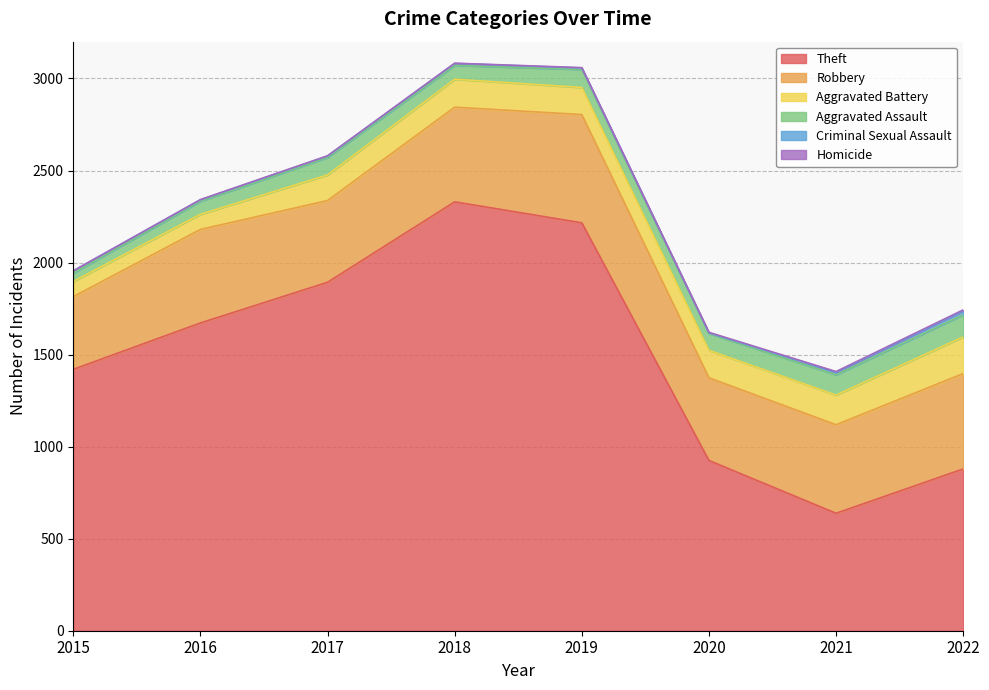

True or false: Theft and Aggravated Assault cross at least once.

False